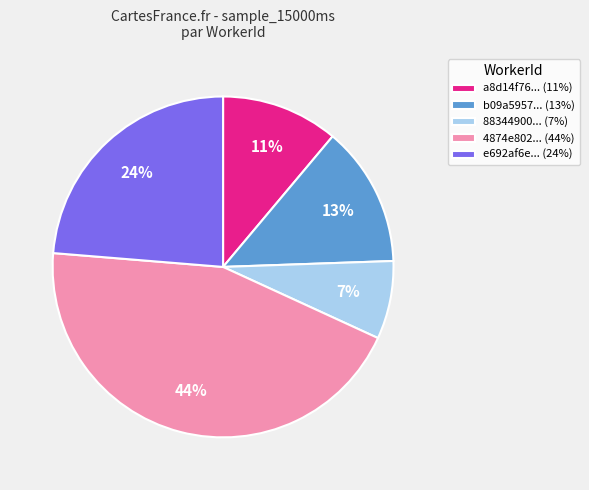

Which category has the biggest portion of the pie?

4874e802... (44%)